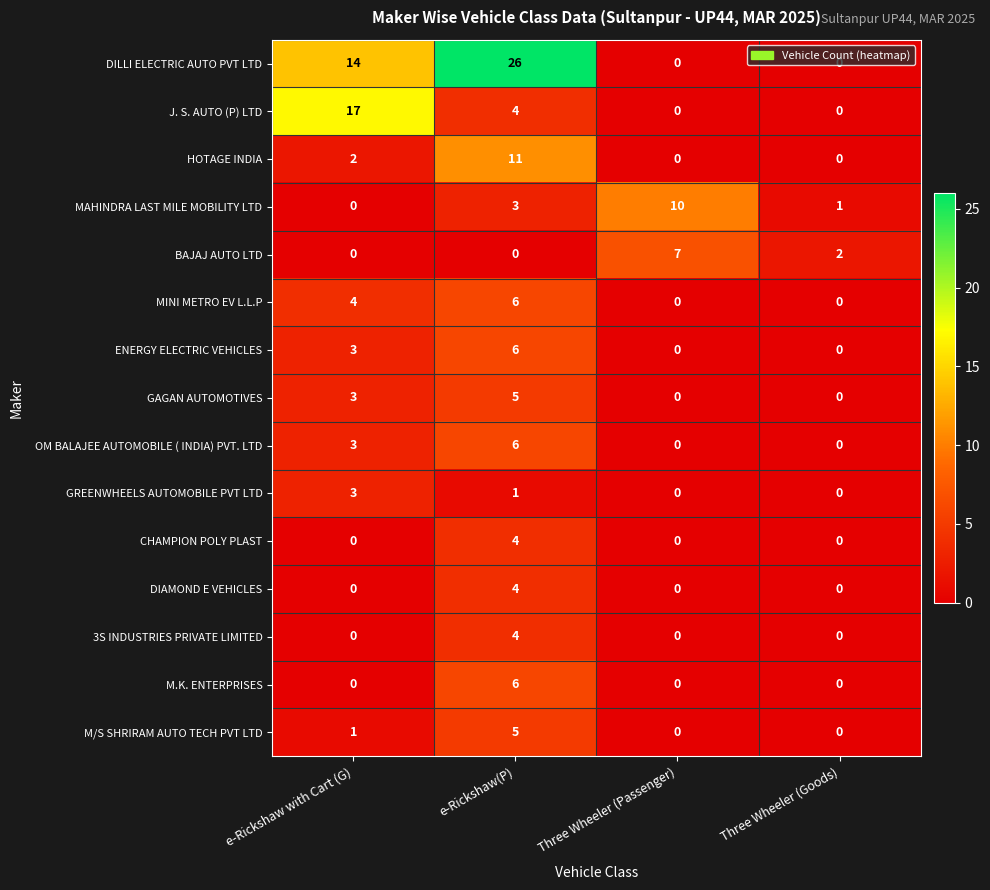

At how many categories does at least one series exceed 11?

2